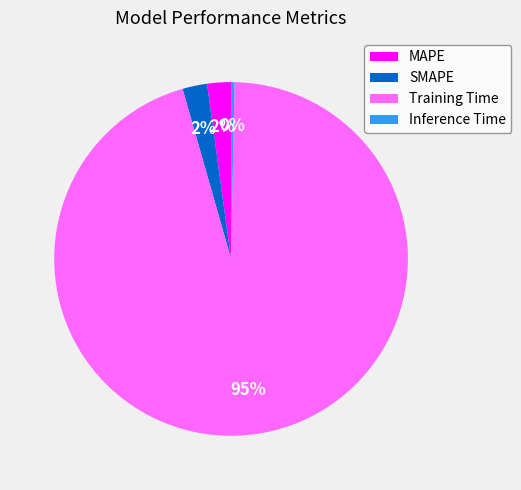

Which has a higher value, Inference Time or MAPE?

MAPE